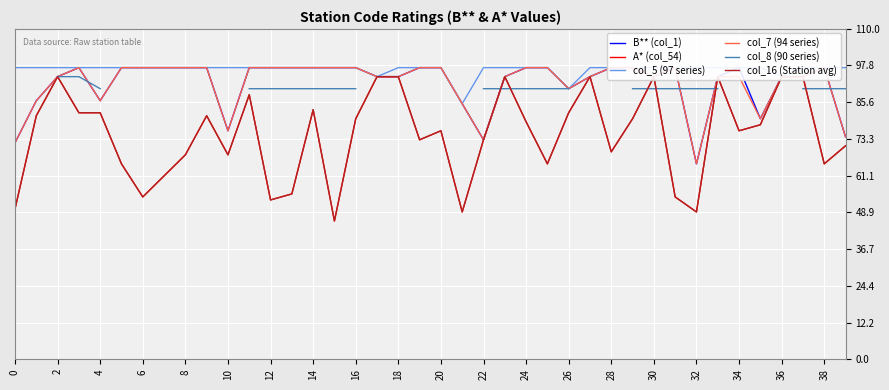

True or false: col_5 (97 series) and B** (col_1) cross at least once.

False